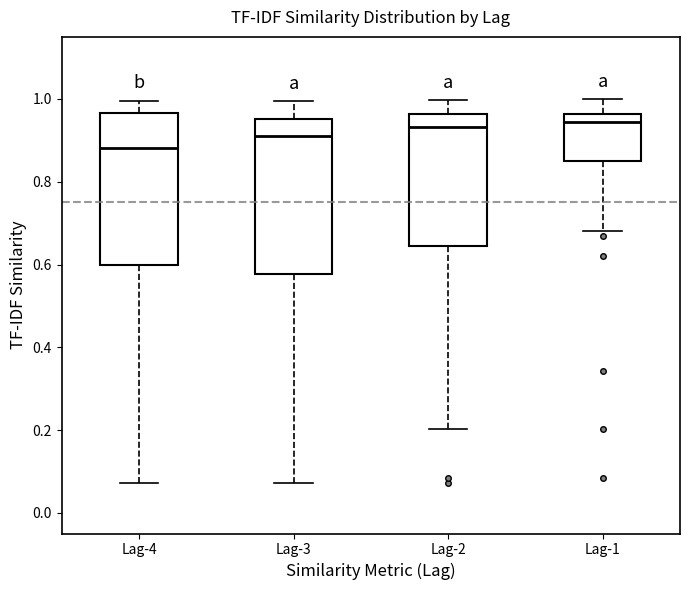

Reading left to right, transcribe this box plot: for each box, give where its median line is, the range the box spans, and where its two whiskers end, as read against the y-axis. The values are not printed on the chart, so give them approximately, as read against the axis.

Lag-4: median 0.88, box 0.60 to 0.96, whiskers 0.08 to 1.00
Lag-3: median 0.92, box 0.58 to 0.96, whiskers 0.08 to 1.00
Lag-2: median 0.94, box 0.64 to 0.96, whiskers 0.20 to 1.00
Lag-1: median 0.94, box 0.84 to 0.96, whiskers 0.68 to 1.00